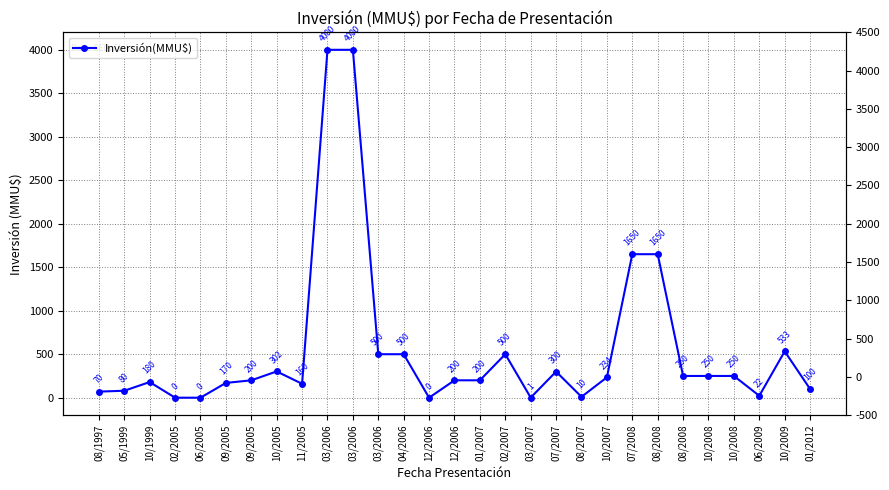

List the labels in order of value, smallest first.

02/2005, 06/2005, 12/2006, 03/2007, 08/2007, 06/2009, 08/1997, 05/1999, 01/2012, 11/2005, 09/2005, 10/1999, 09/2005, 12/2006, 01/2007, 10/2007, 08/2008, 10/2008, 10/2008, 07/2007, 10/2005, 03/2006, 04/2006, 02/2007, 10/2009, 07/2008, 08/2008, 03/2006, 03/2006